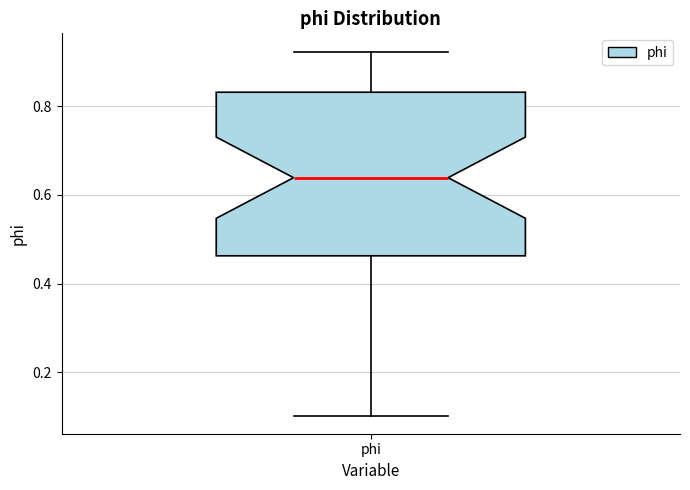

Where does the lower whisker of the box for phi end on the y-axis? The values are not printed on the chart, so give them approximately, as read against the axis.

0.10